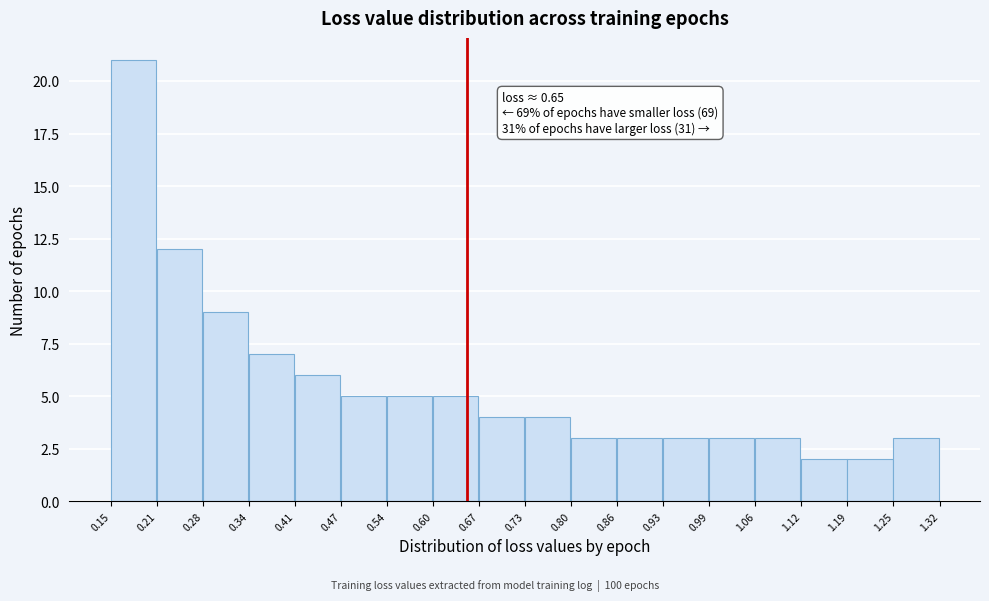

Over which range of the x-axis is the bar tallest?

0.15 to 0.21